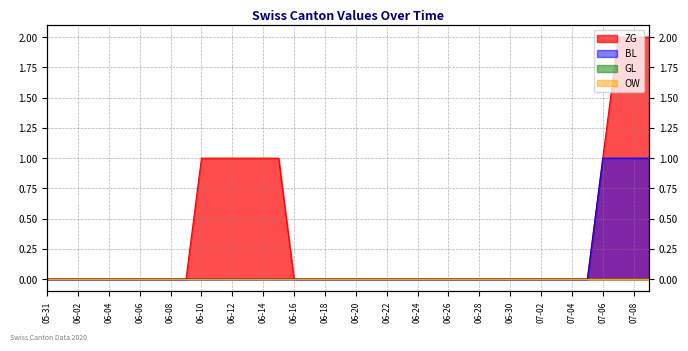

Which series has the largest total across all categories?

ZG